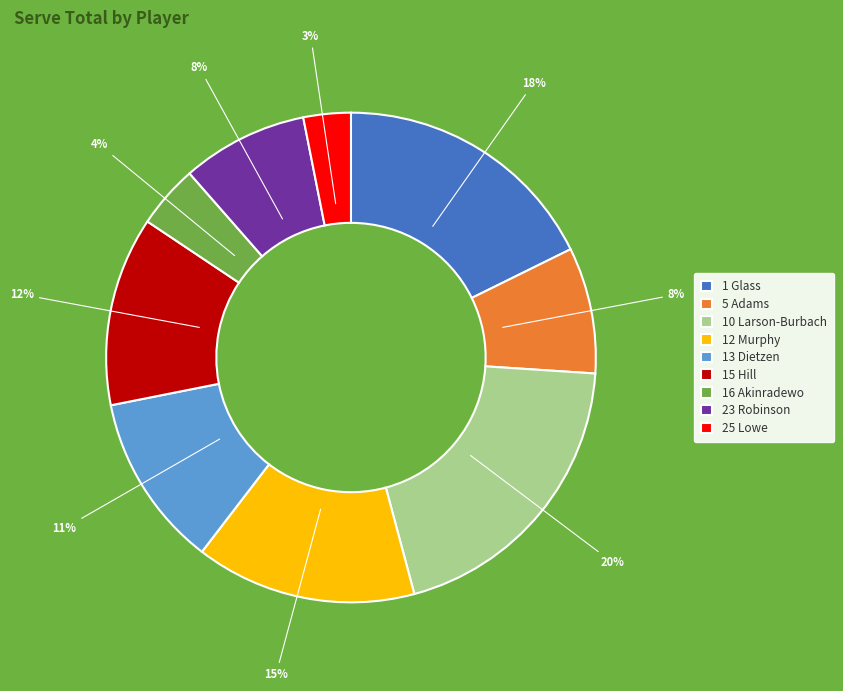

How many slices are in this pie chart?

9